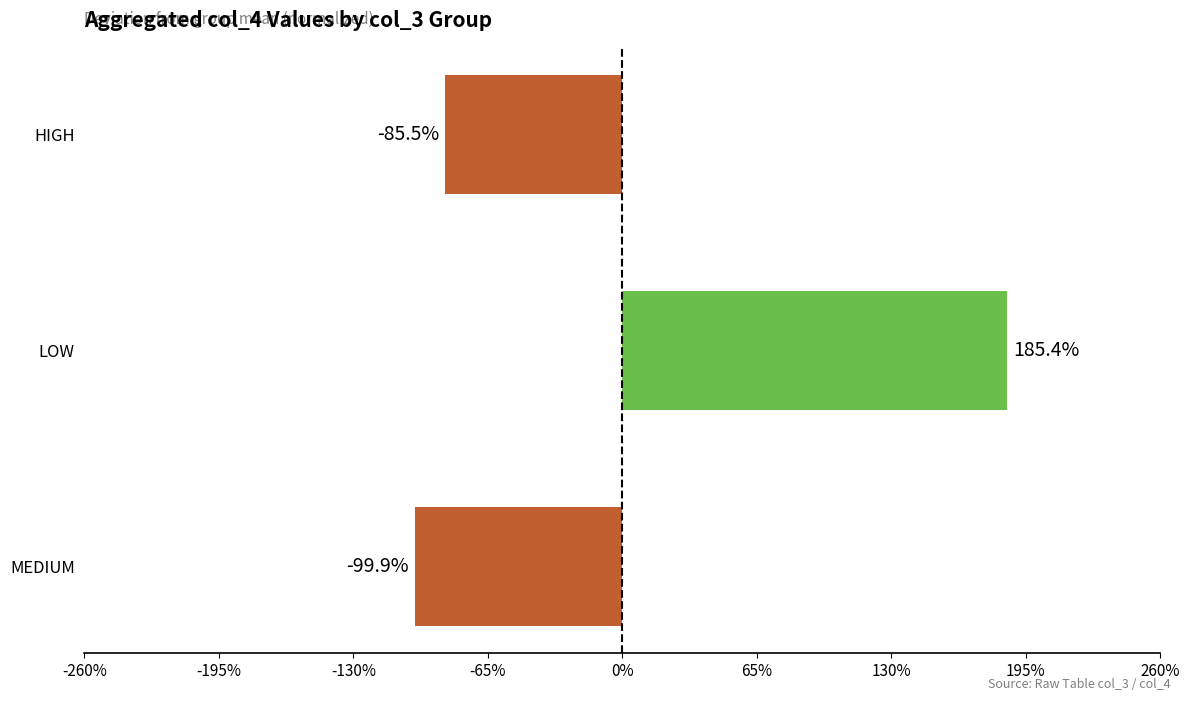

Are the bars horizontal?

Yes